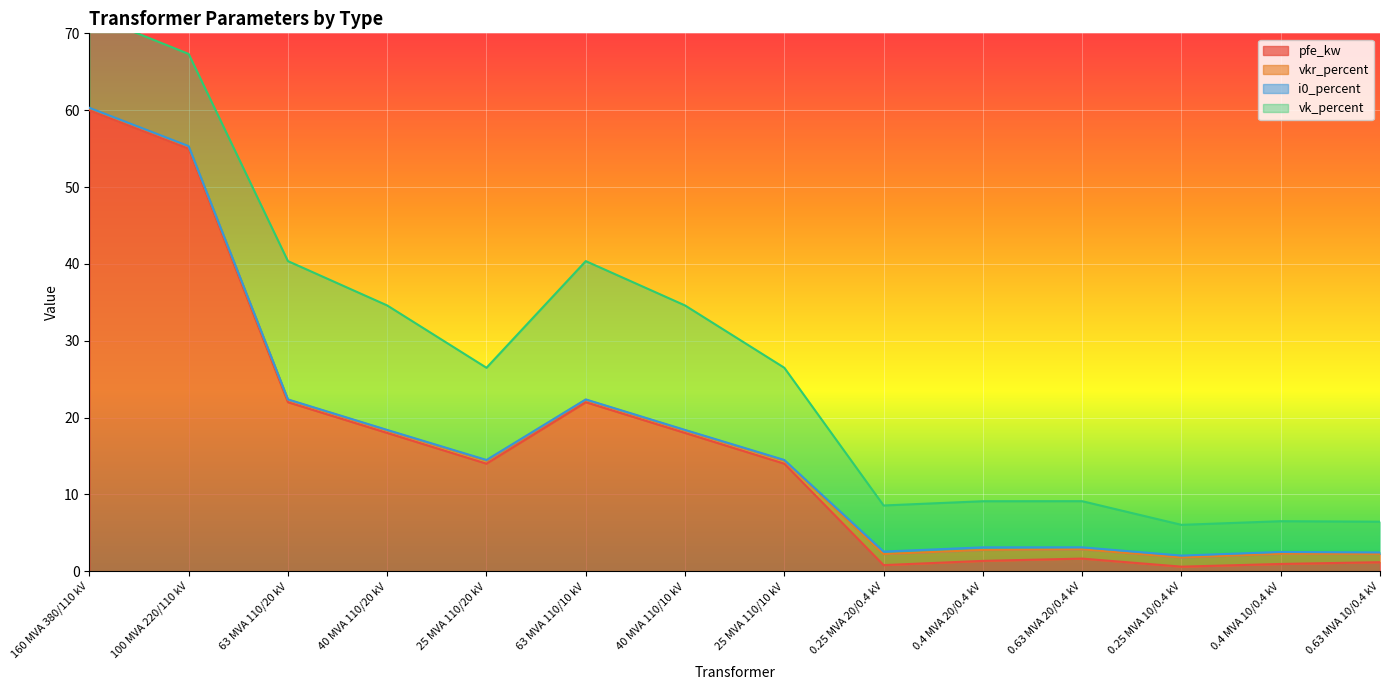

How many lines are shown in the chart?

4